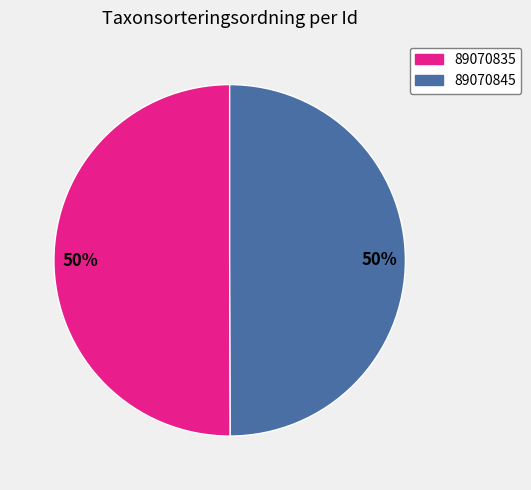

Approximately how many times larger is the value at 89070835 compared to 89070845?

1.0